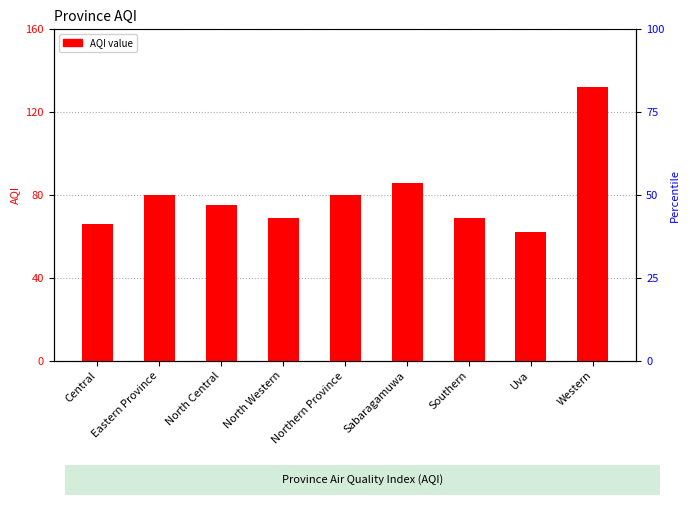

Reading left to right, what are all the values shown in this chart?

Central=66	Eastern Province=80	North Central=75	North Western=69	Northern Province=80	Sabaragamuwa=86	Southern=69	Uva=62	Western=132